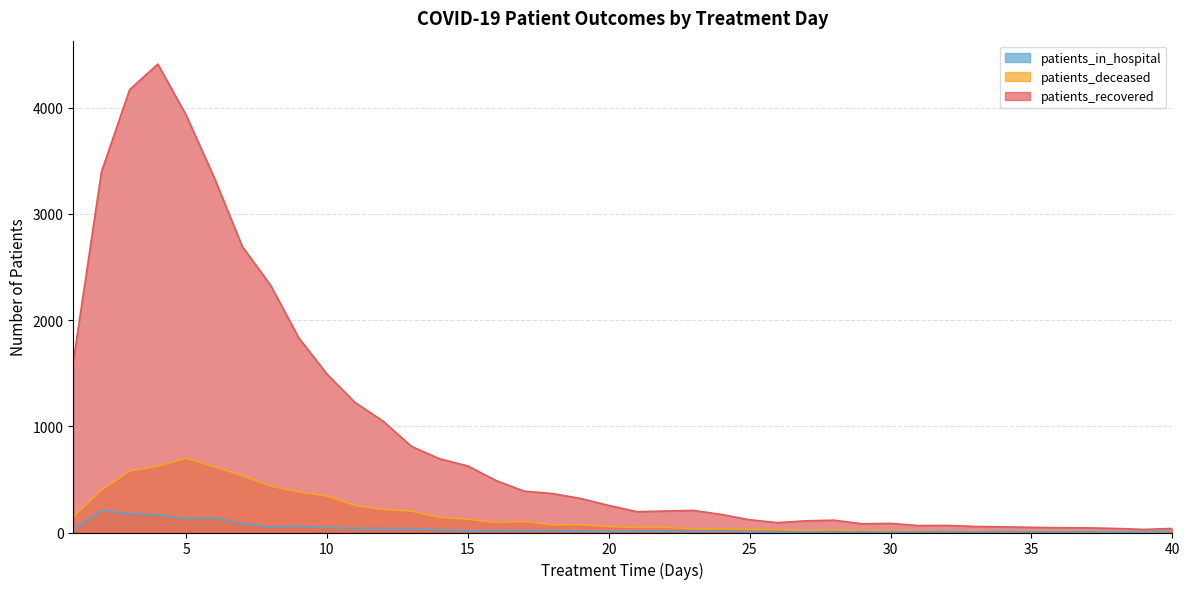

Does the chart display data point markers on the line(s)?

No